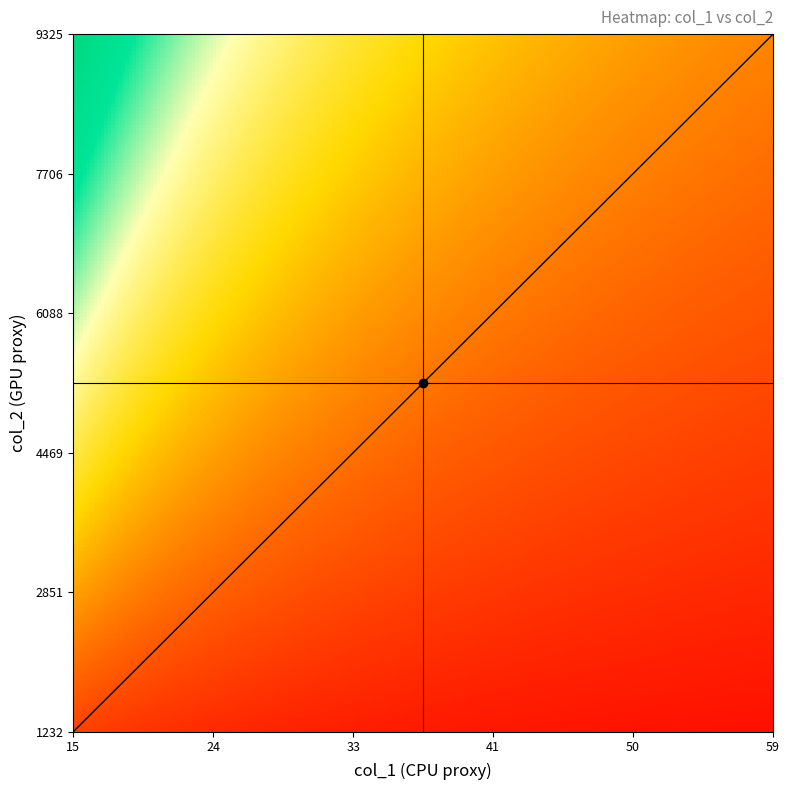

Reading left to right, transcribe all the data shown in this chart.

col_1: 0=31	1=50	2=34	3=27	4=22	5=34	6=23	7=51	8=25	9=58	10=33	11=36	12=34	13=44	14=21	15=26	16=44	17=50	18=55	19=50	20=32	21=15	22=53	23=43	24=32	25=42	26=22	27=59	28=39	29=33	30=30	31=30	32=30	33=30	34=30	35=30	36=30	37=30	38=30	39=30
col_2: 0=3122	1=6881	2=4671	3=3084	4=3424	5=2933	6=1914	7=8076	8=1909	9=9325	10=2278	11=4109	12=3573	13=5991	14=2593	15=1456	16=5462	17=5159	18=4930	19=5913	20=4003	21=1235	22=7159	23=4881	24=6027	25=7118	26=1232	27=5262	28=2070	29=3520	30=1680	31=1680	32=1680	33=1680	34=1680	35=1680	36=1680	37=1680	38=1680	39=1680